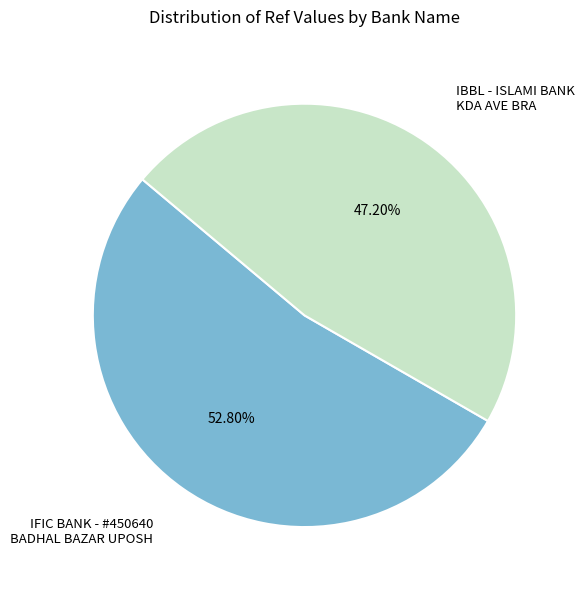

How many segments does this pie chart have?

2